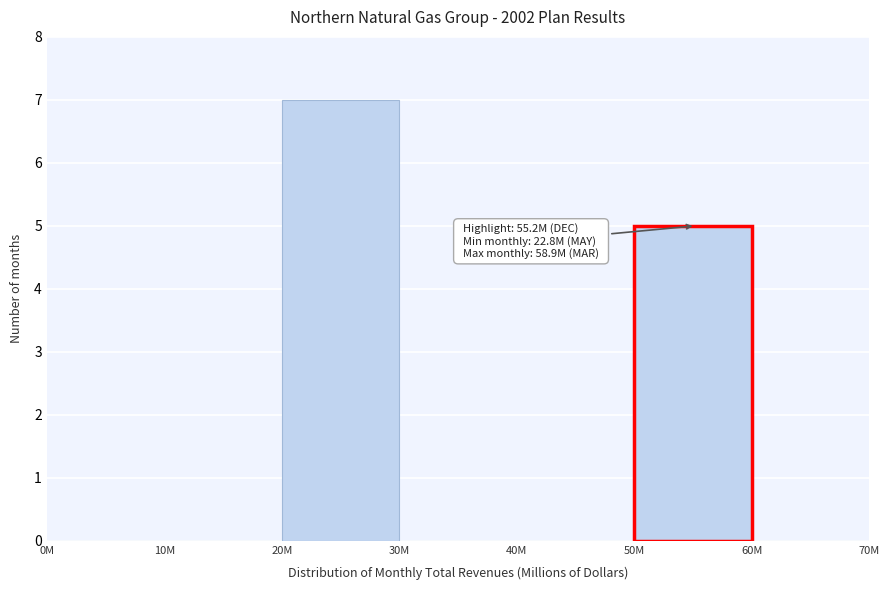

Reading left to right, list all the values displayed in this chart.

0M=0	10M=0	20M=7	30M=0	40M=0	50M=5	60M=0